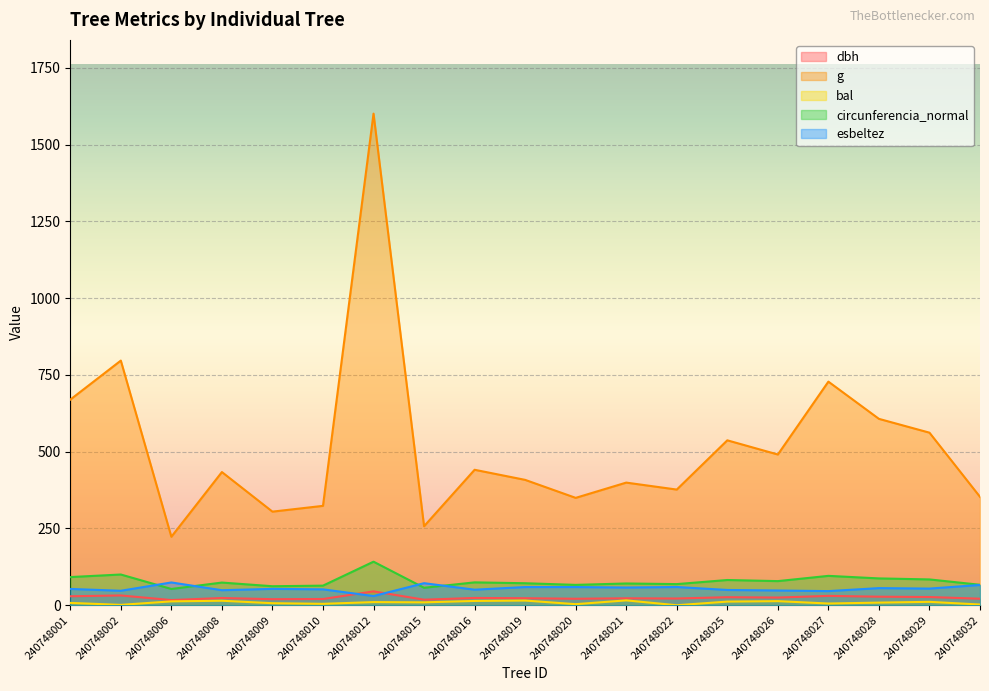

At which category is the sum across all series the highest?

240748012